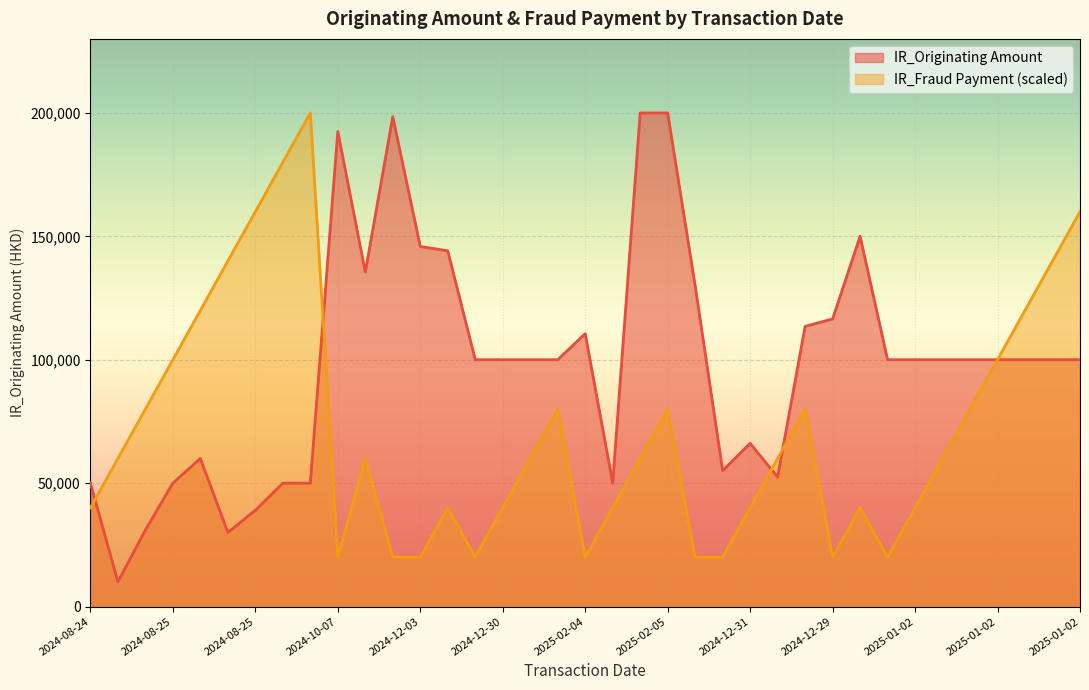

At 2025-01-02, list the series in order from smallest to largest.

IR_Fraud Payment, IR_Originating Amount